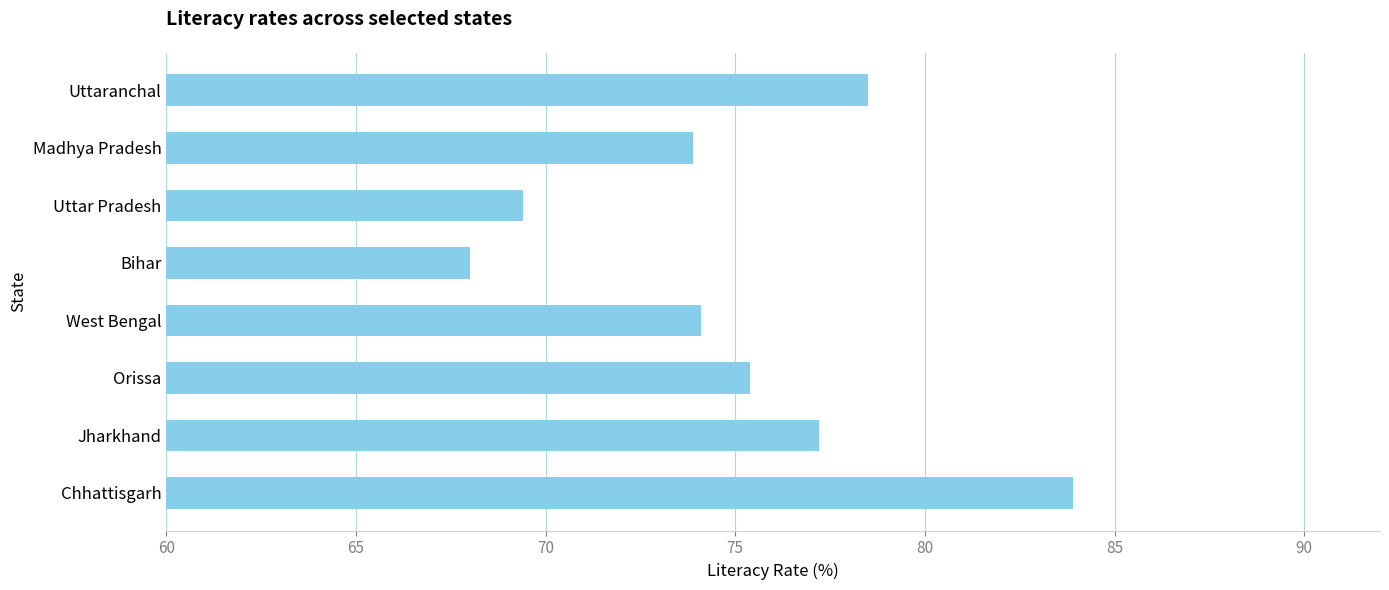

What is the greatest value displayed?

83.9